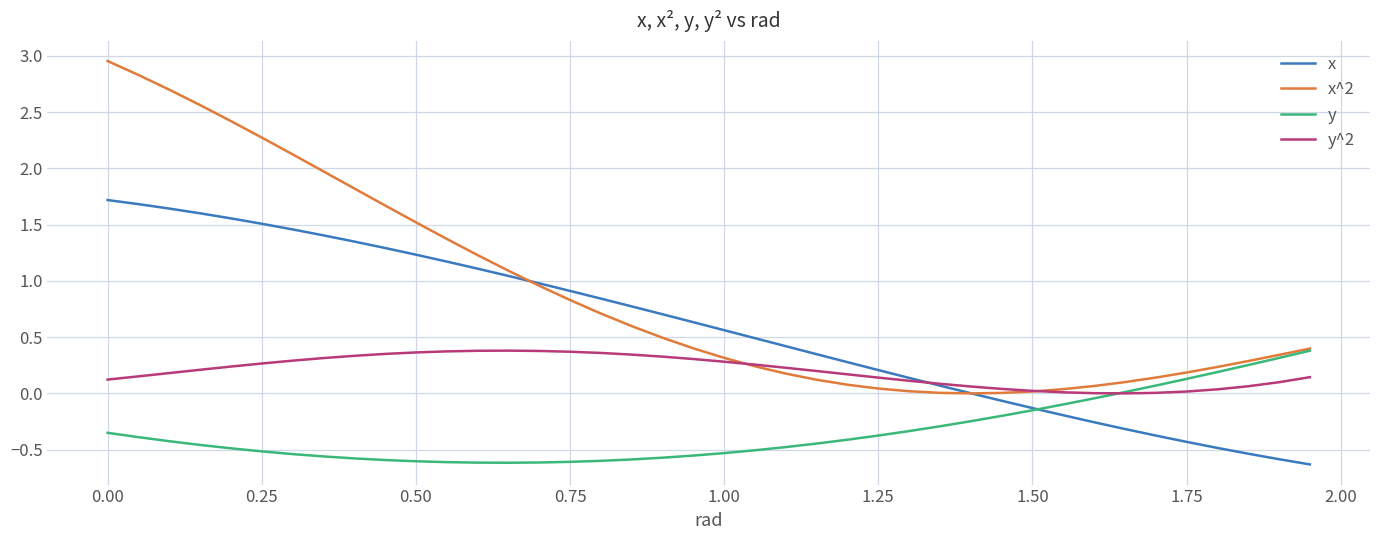

Does the chart have visible grid lines?

Yes